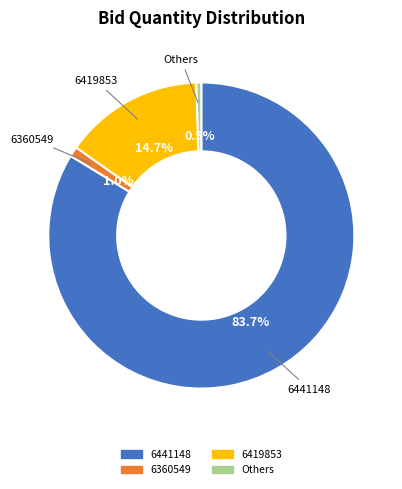

Is there any slice that represents more than half of the pie?

Yes